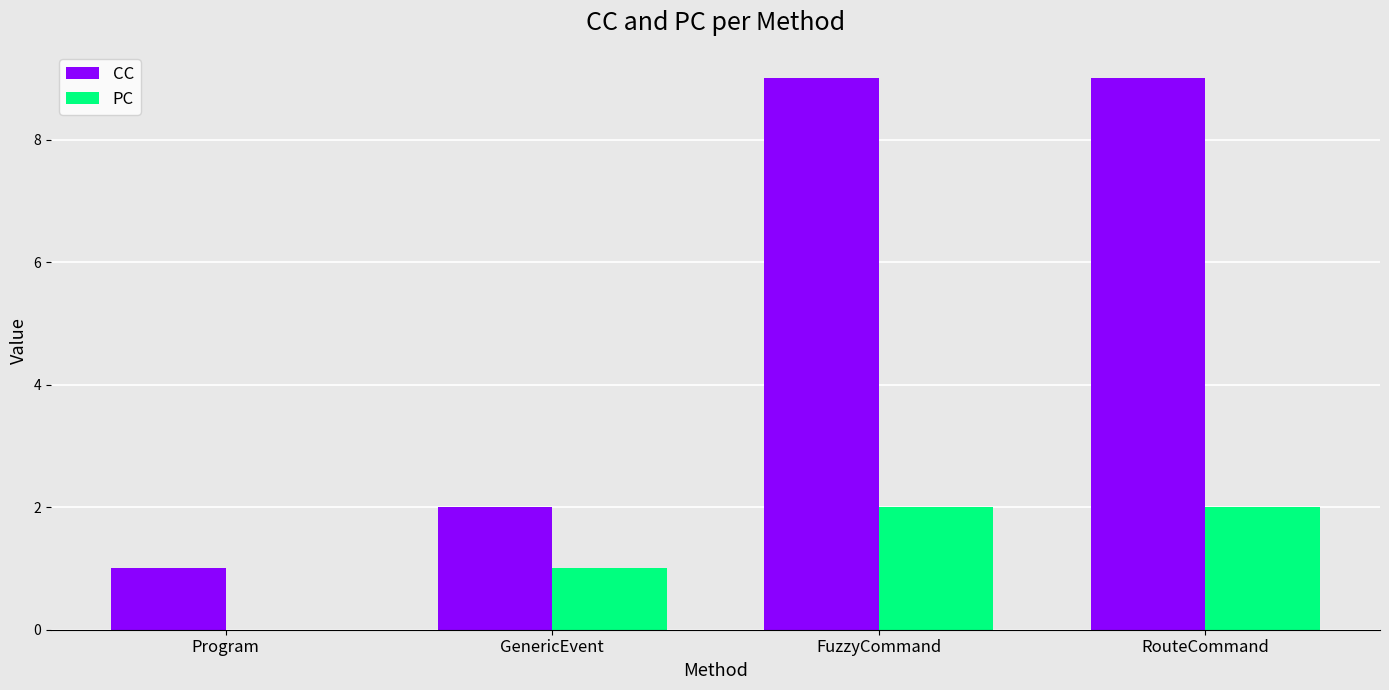

Which series has the largest total across all categories?

CC